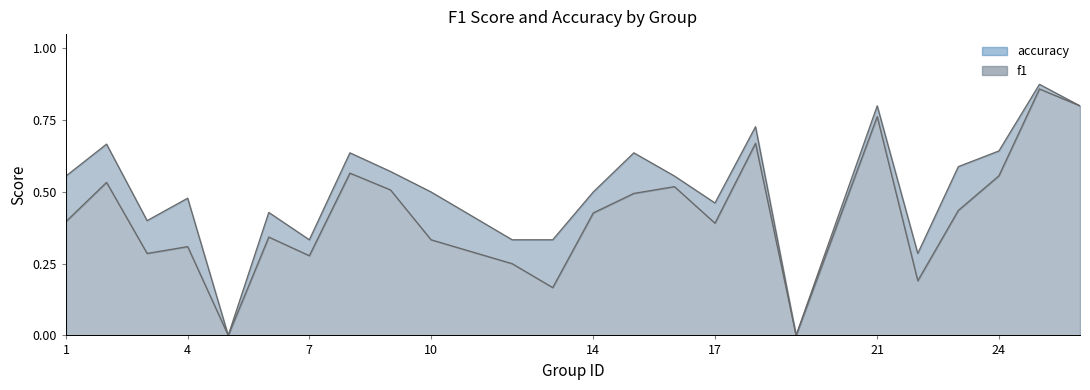

Reading left to right, transcribe all the data shown in this chart.

f1: 0.4	0.5	0.3	0.3	0.0	0.3	0.3	0.6	0.5	0.3	0.2	0.2	0.4	0.5	0.5	0.4	0.7	0.0	0.8	0.2	0.4	0.6	0.9	0.8
accuracy: 0.6	0.7	0.4	0.5	0.0	0.4	0.3	0.6	0.6	0.5	0.3	0.3	0.5	0.6	0.6	0.5	0.7	0.0	0.8	0.3	0.6	0.6	0.9	0.8